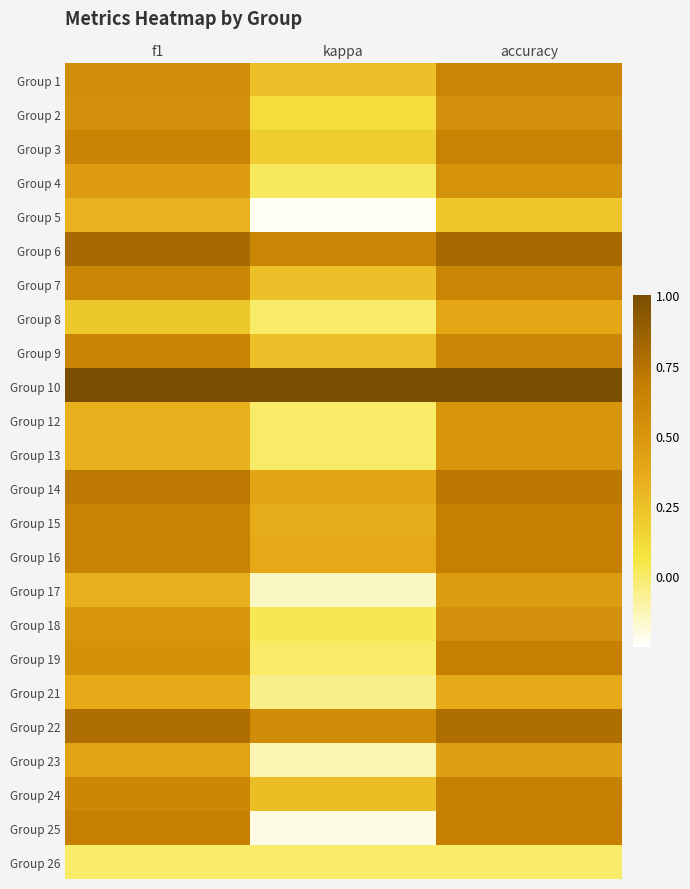

How many series are shown in this chart?

24